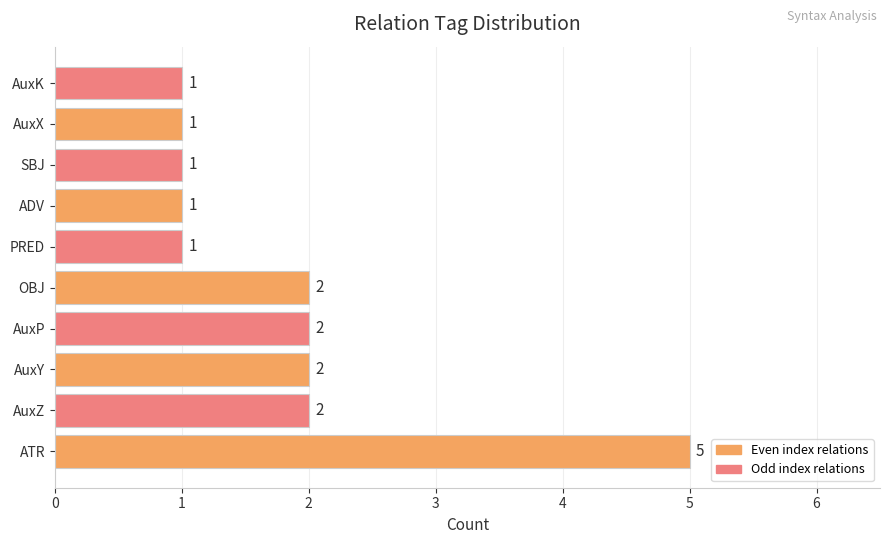

Between AuxK and ATR, which is larger?

ATR